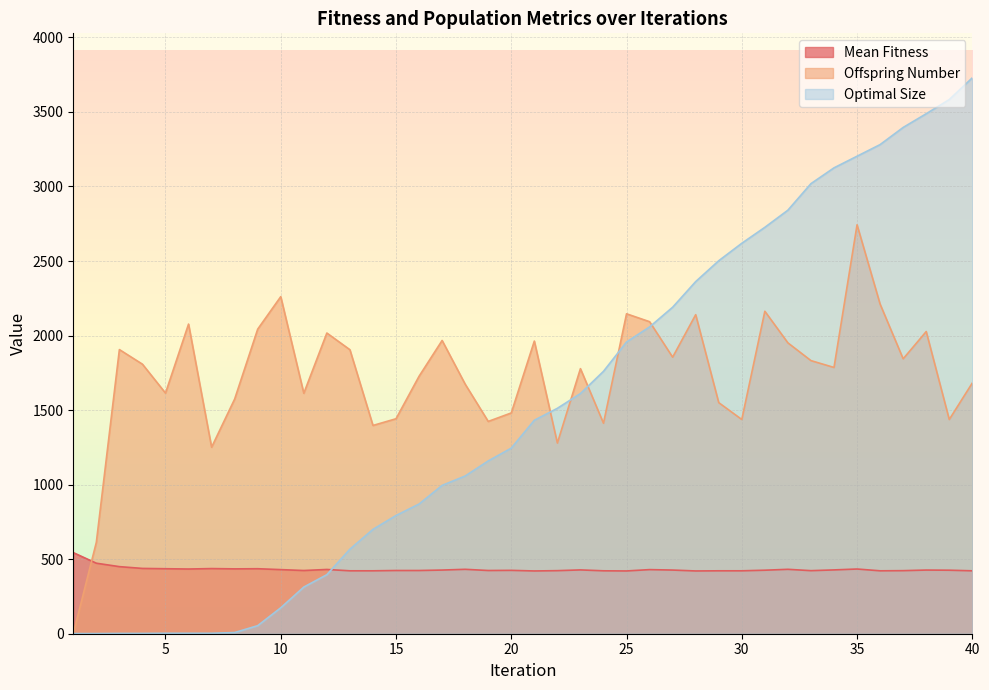

At which label is Offspring Number closest to 1371?

14